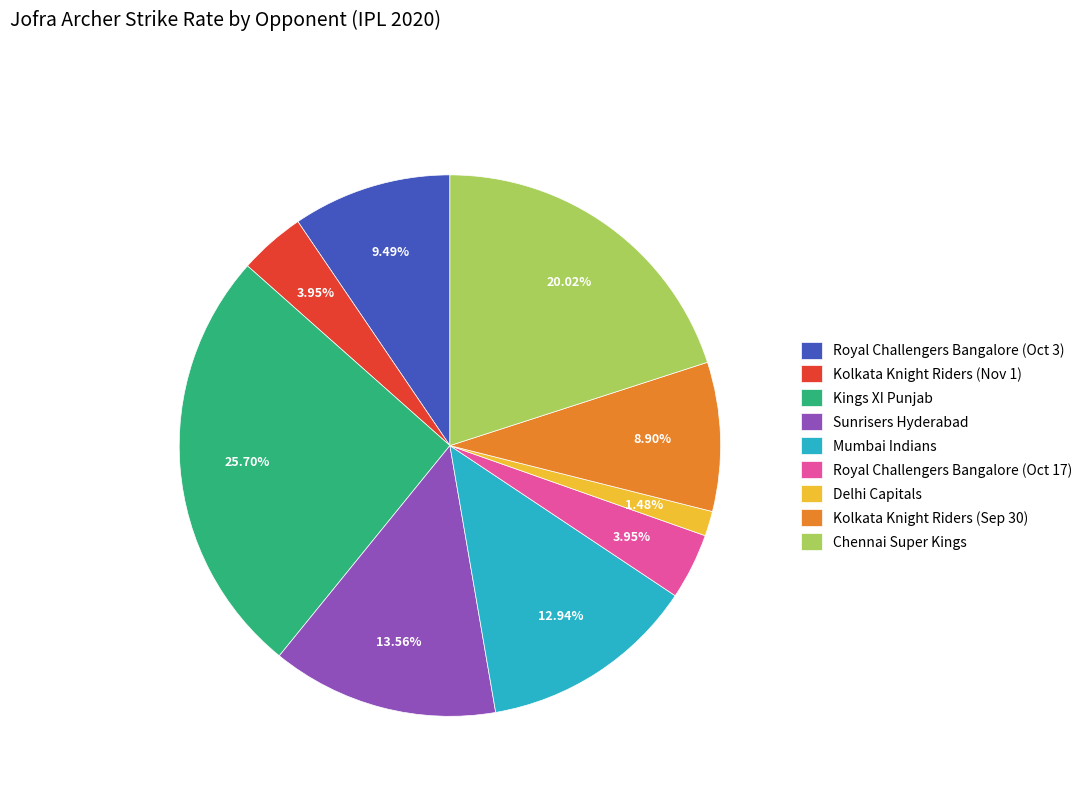

Does Kolkata Knight Riders (Nov 1) account for over 50% of the chart?

No